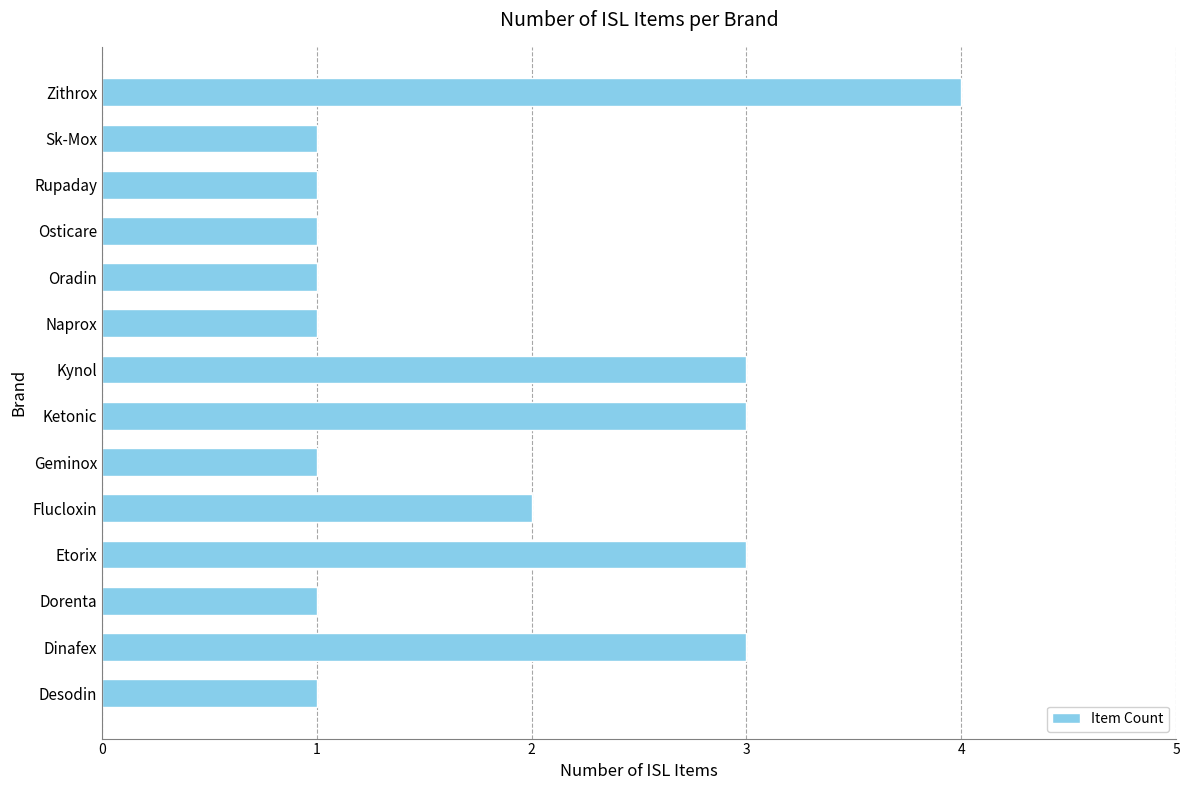

What is the sum of the values at Rupaday and Etorix?

4